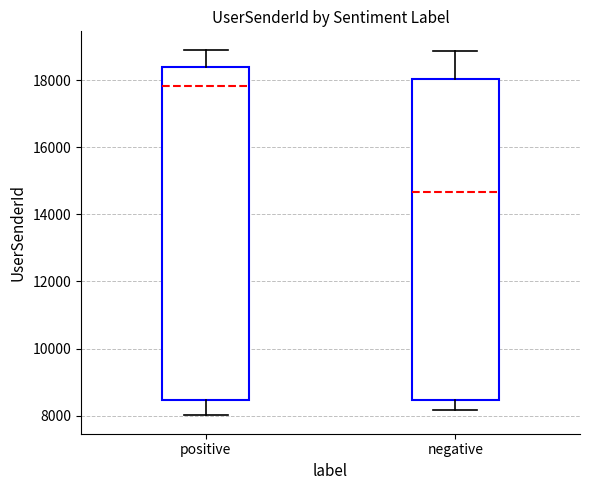

Reading left to right, transcribe this box plot: for each box, give where its median line is, the range the box spans, and where its two whiskers end, as read against the y-axis. The values are not printed on the chart, so give them approximately, as read against the axis.

positive: median 17800, box 8400 to 18400, whiskers 8000 to 19000
negative: median 14600, box 8400 to 18000, whiskers 8200 to 18800